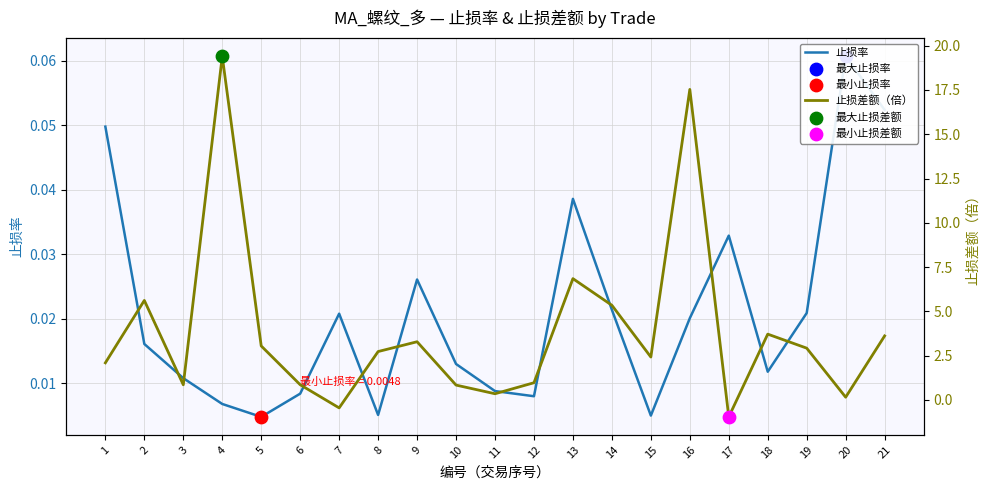

At how many categories does at least one series exceed 16?

2